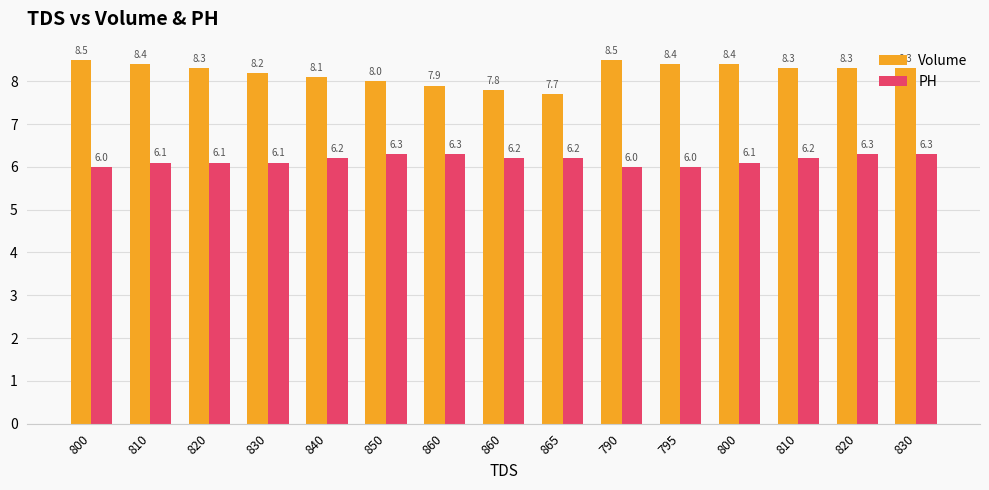

What are all the series names shown in the legend?

Volume, PH